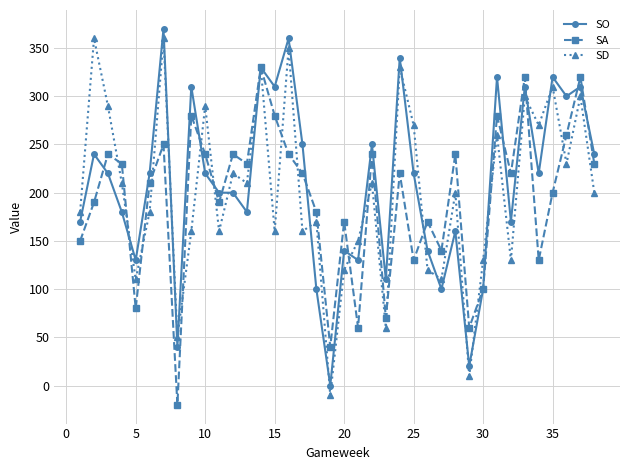

How many values in the SD series are below 200?

18